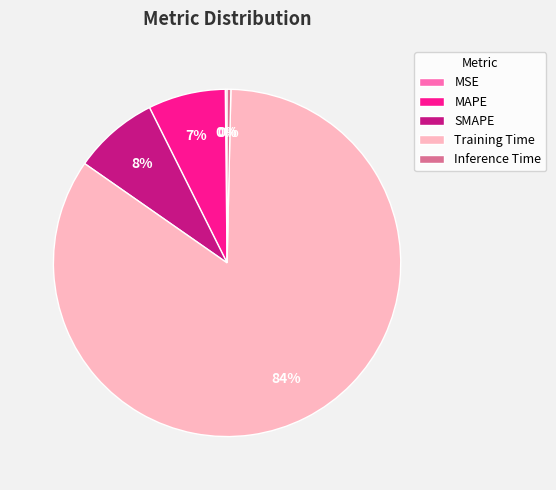

To the nearest percent, what portion does MAPE represent?

7%